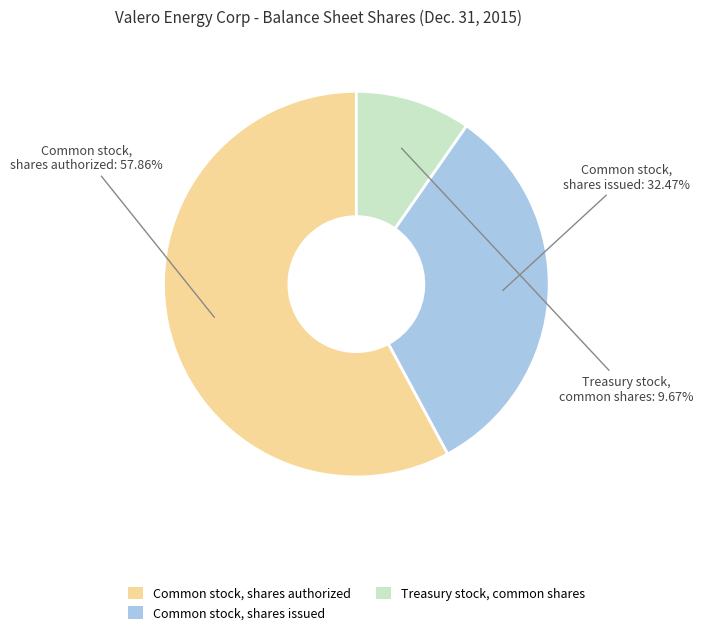

Does any single category account for the majority?

Yes